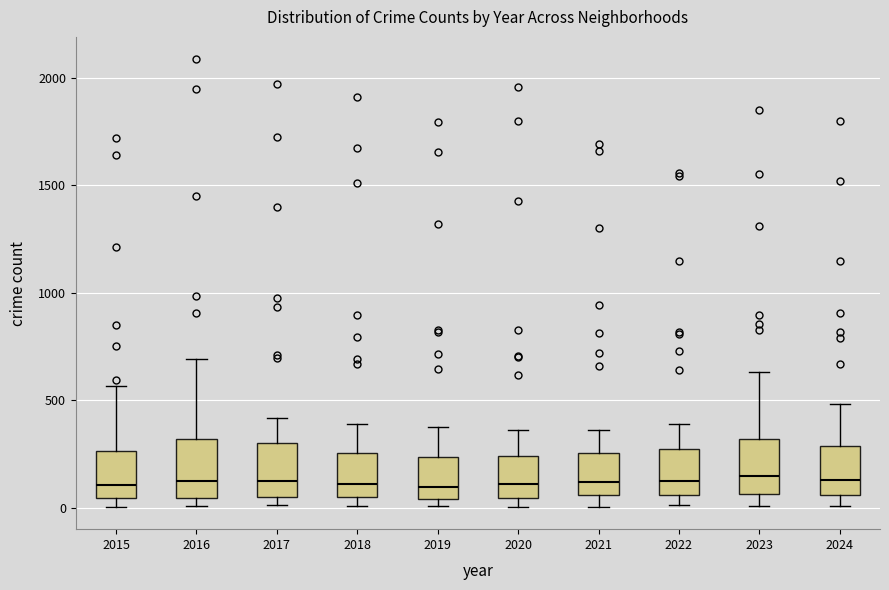

Reading left to right, transcribe this box plot: for each box, give where its median line is, the range the box spans, and where its two whiskers end, as read against the y-axis. The values are not printed on the chart, so give them approximately, as read against the axis.

2015: median 100, box 50 to 250, whiskers 0 to 550
2016: median 150, box 50 to 300, whiskers 0 to 700
2017: median 100, box 50 to 300, whiskers 0 to 400
2018: median 100, box 50 to 250, whiskers 0 to 400
2019: median 100, box 50 to 250, whiskers 0 to 400
2020: median 100, box 50 to 250, whiskers 0 to 350
2021: median 100, box 50 to 250, whiskers 0 to 350
2022: median 150, box 50 to 250, whiskers 0 to 400
2023: median 150, box 50 to 300, whiskers 0 to 650
2024: median 150, box 50 to 300, whiskers 0 to 500